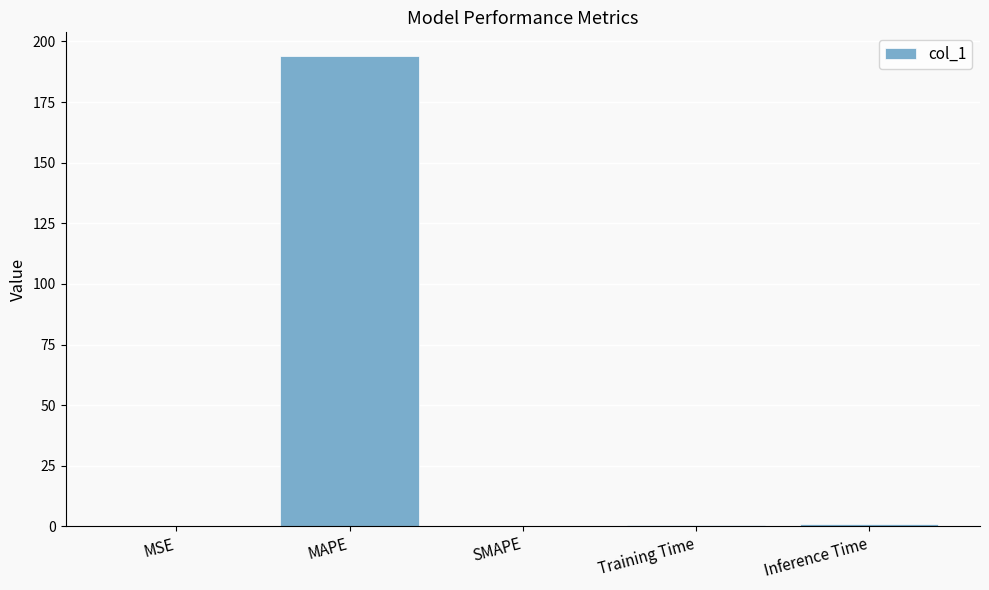

What is the sum of the values at SMAPE and MAPE?

194.1